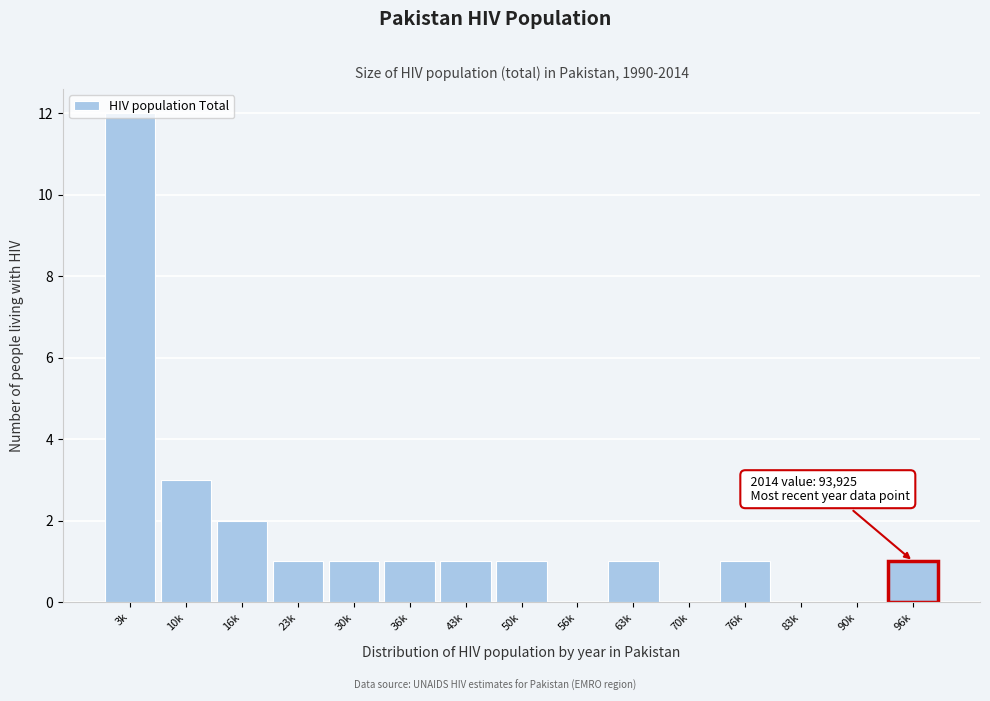

What is the sum of all values?

25